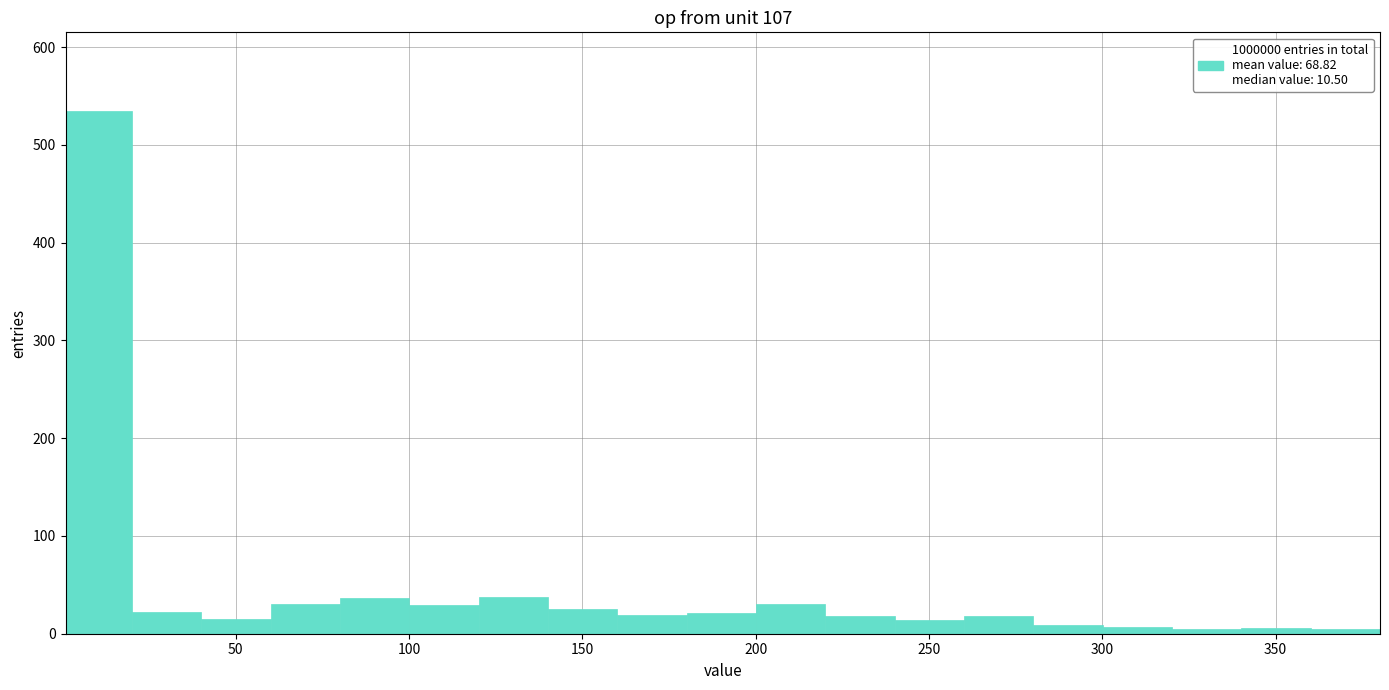

Read against the x-axis, roughly where is the centre of the tallest bar?

10